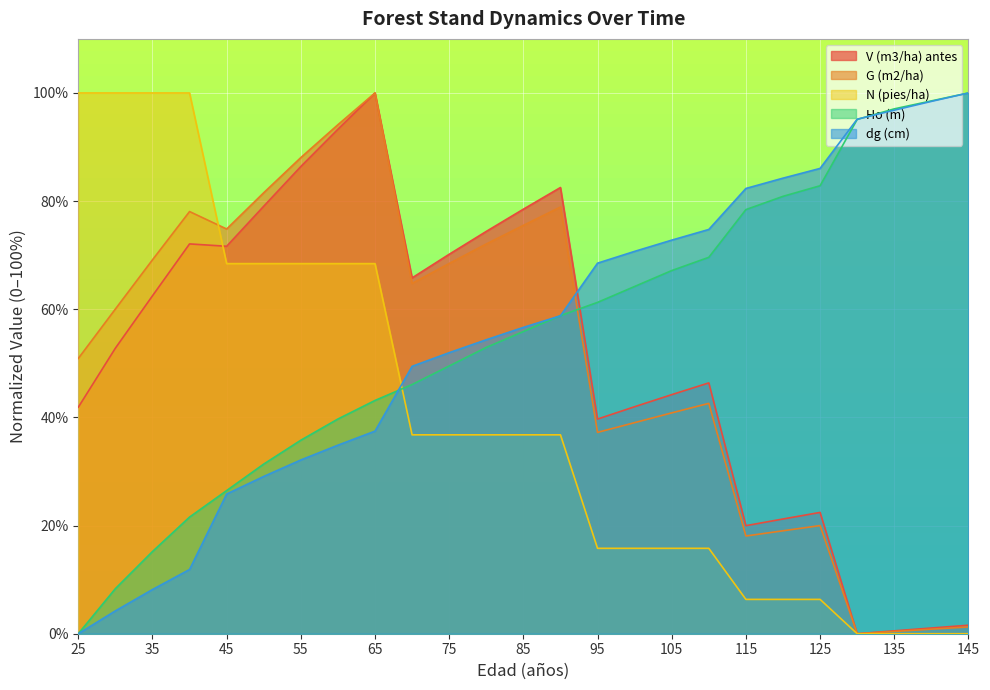

What is the value of the G (m2/ha) point at the 1st from the left?

50.9